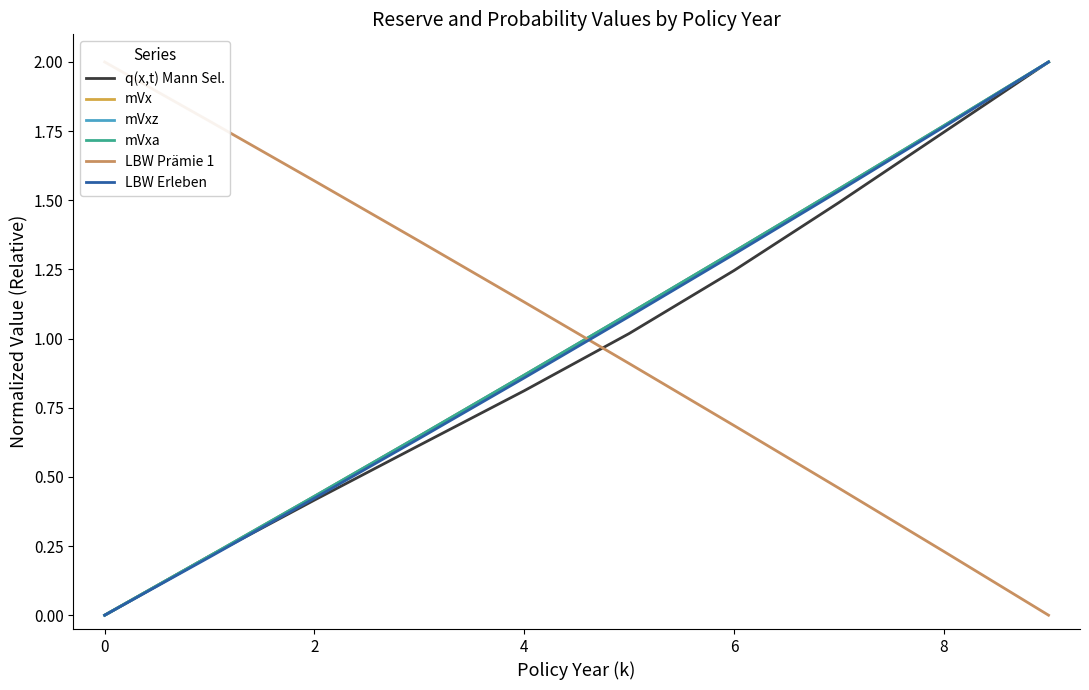

Is the value of q(x,t) Mann Sel. at 8 greater than the value of mVxa at 4?

Yes